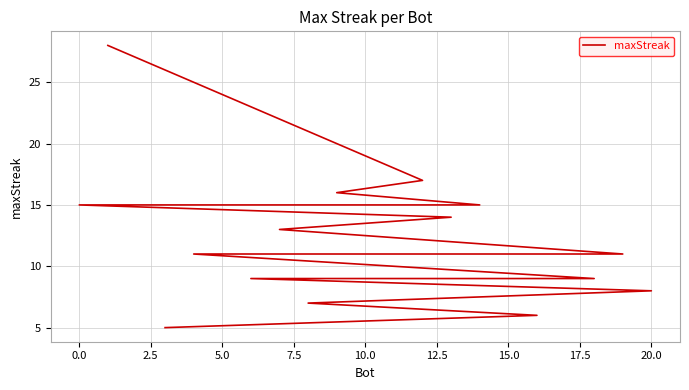

What is the difference between the maximum and minimum values?

23